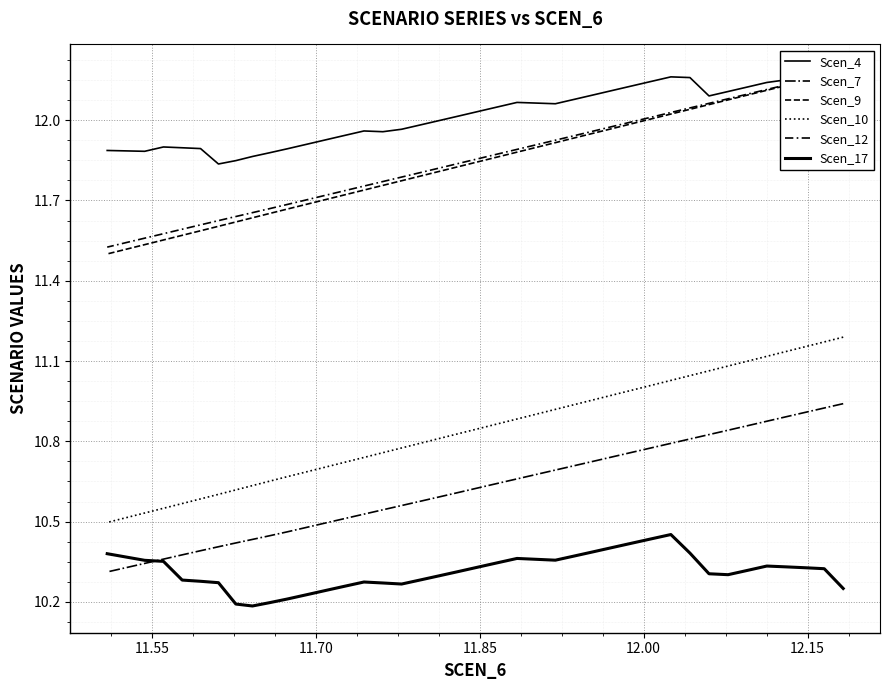

How many data points does each series have?

39